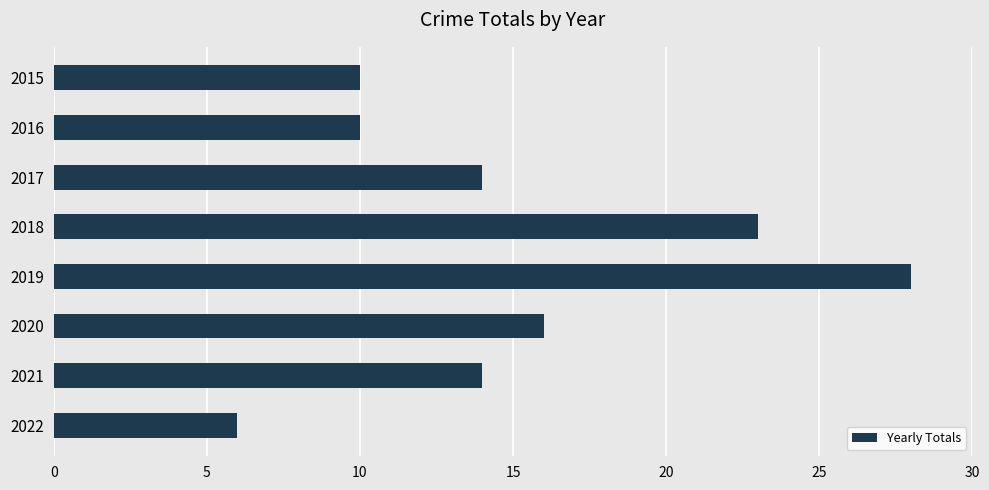

What is the value of the 1st bar from the top?

10